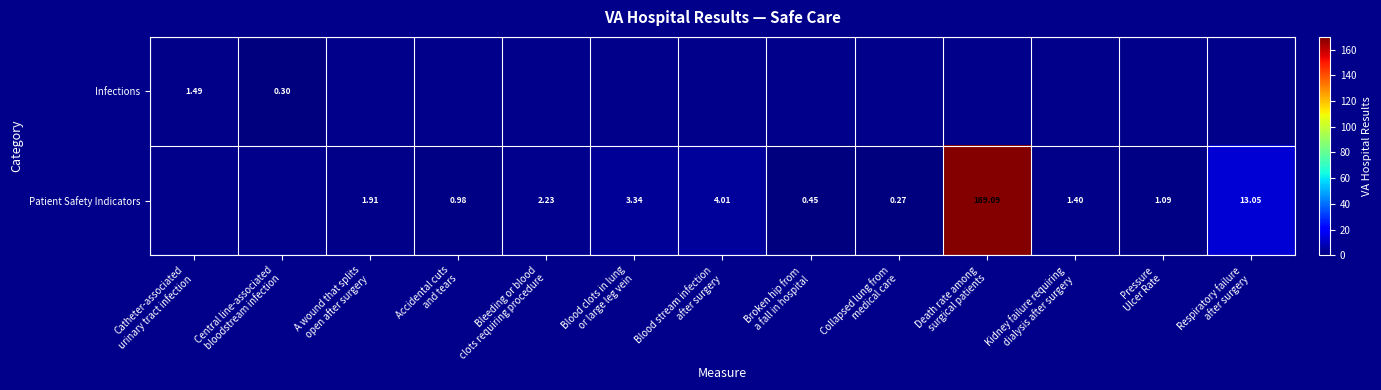

What is the greatest value displayed?

169.1